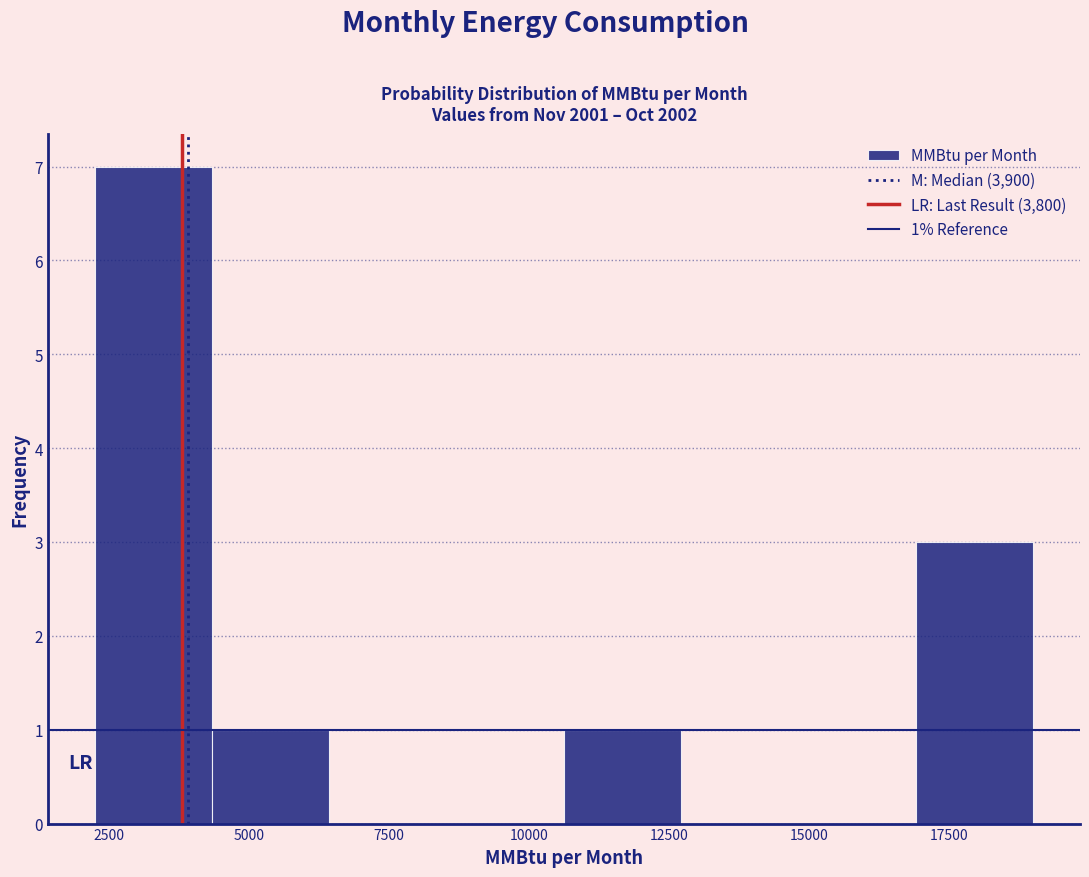

Over which range of the x-axis is the bar tallest?

2000 to 4500